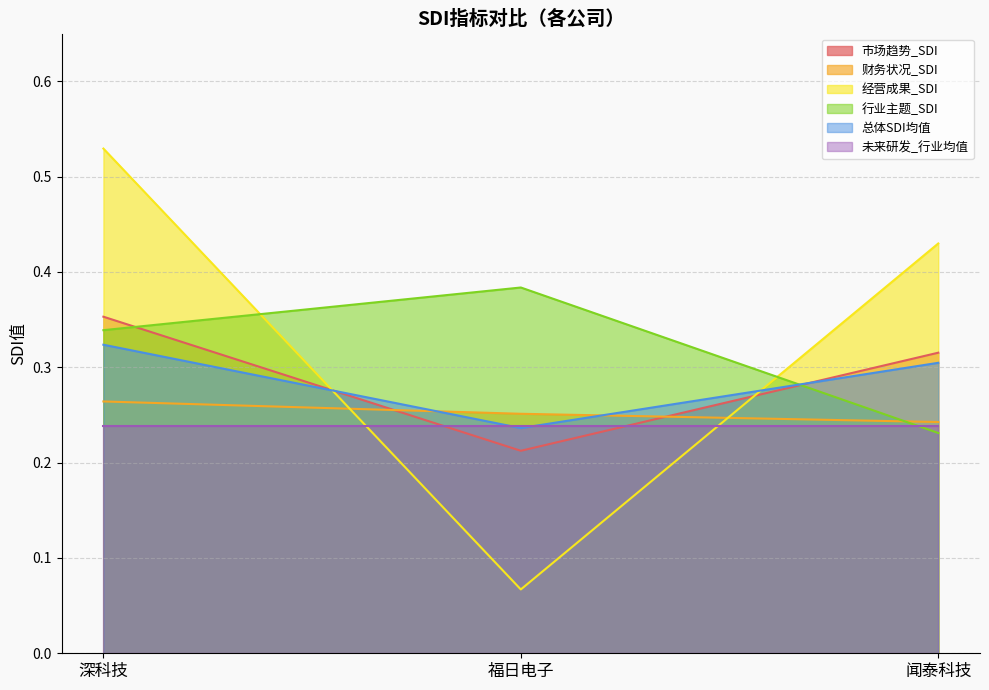

What is the average value of the 财务状况_SDI series?

0.3